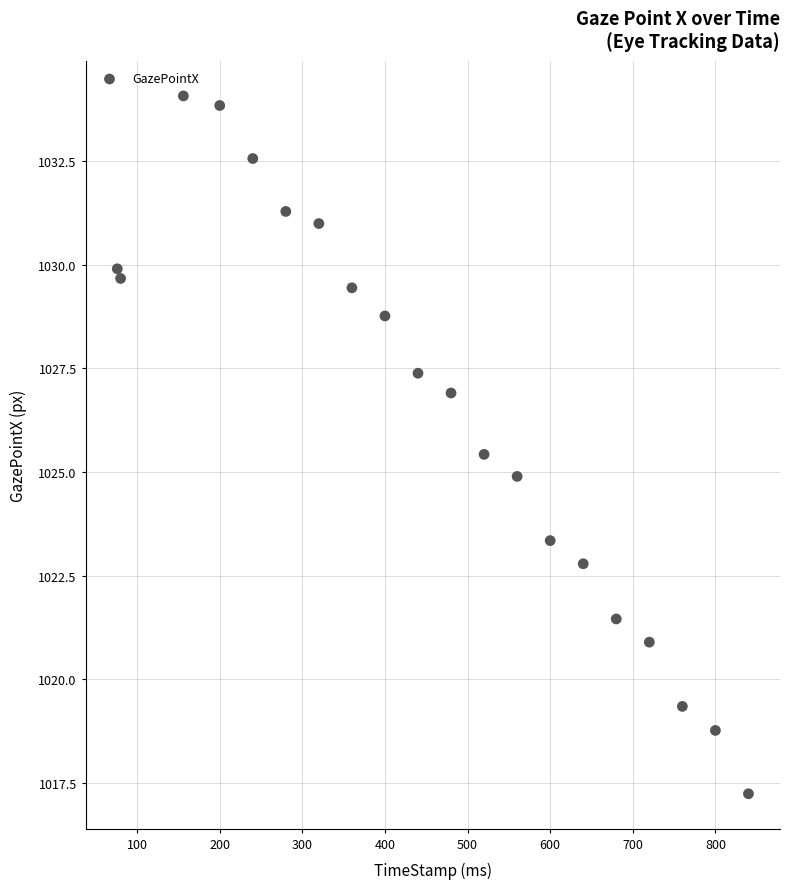

What is the range of Y values (max minus min)?

16.8